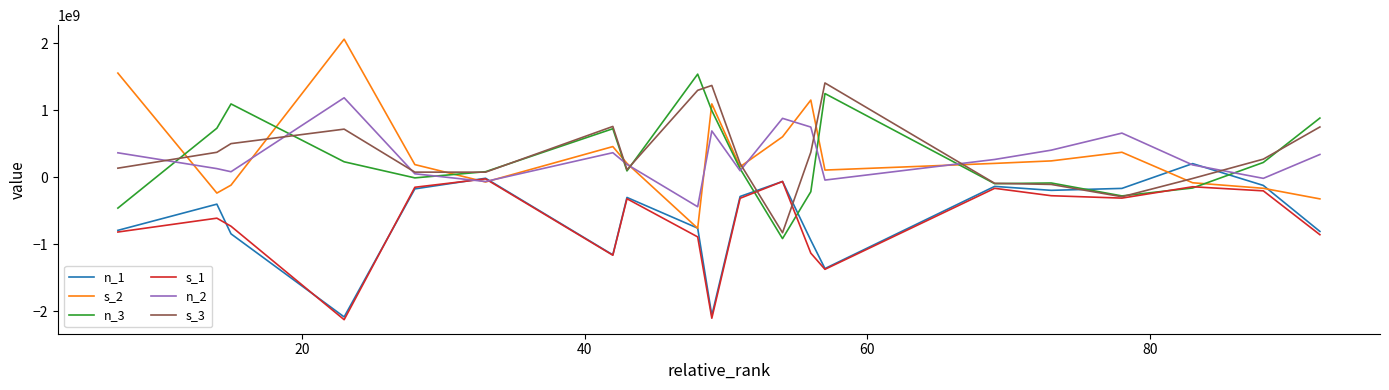

How many values in the s_2 series are below 209376451?

10